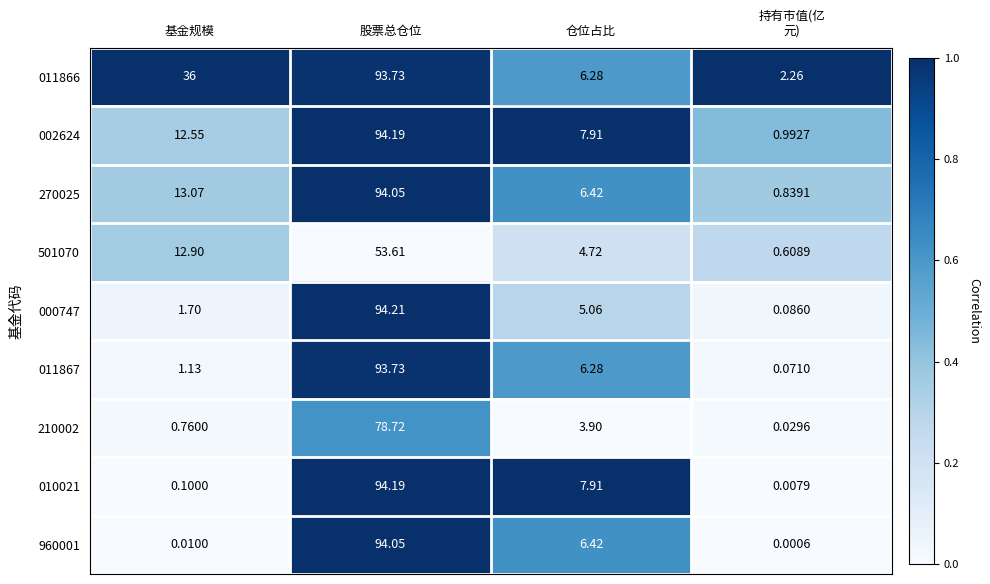

Which category has the highest value across all series?

股票总仓位